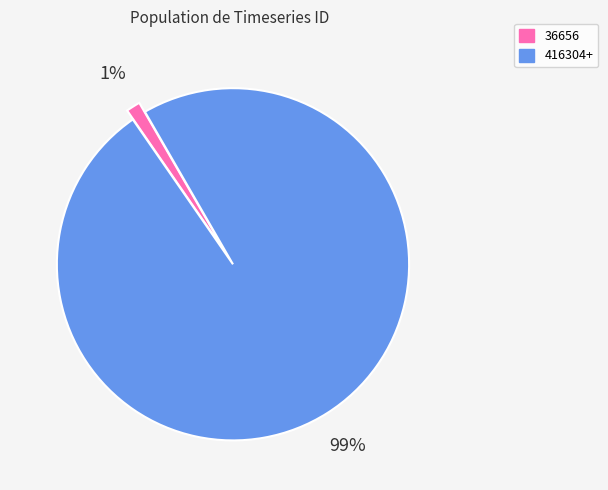

What is the largest slice in the pie chart?

416304+